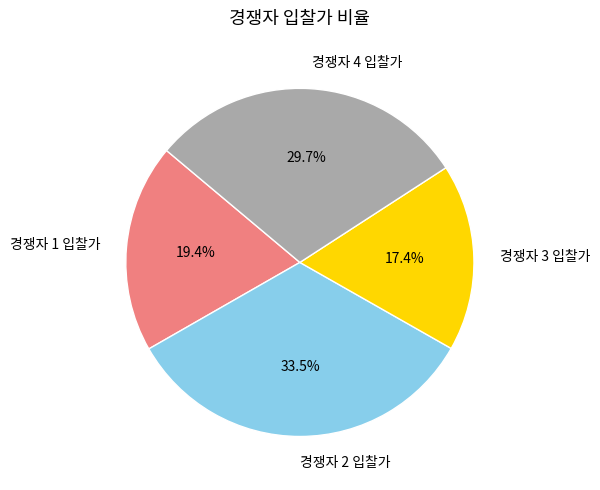

What is the largest slice in the pie chart?

경쟁자 2 입찰가